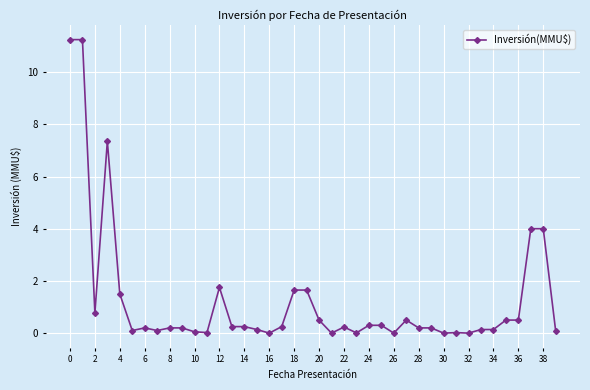

What is the sum of all values?

50.5